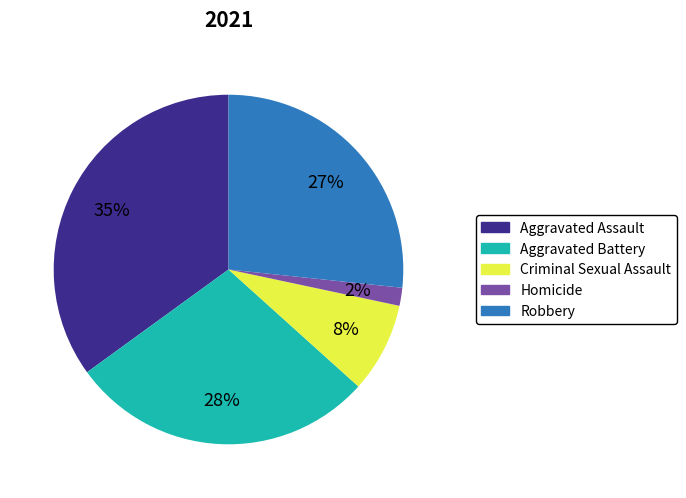

To the nearest percent, what portion does Homicide represent?

2%